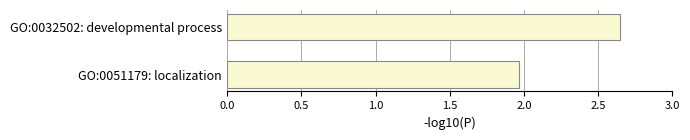

List the labels in order of value, largest first.

GO:0032502: developmental process, GO:0051179: localization